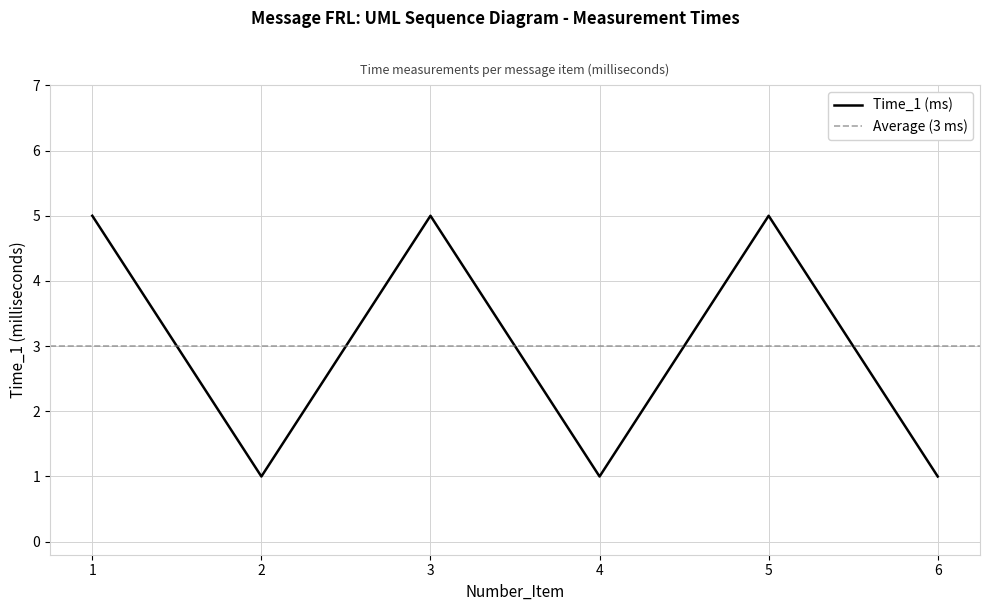

What is the value of the 2nd point from the left?

1